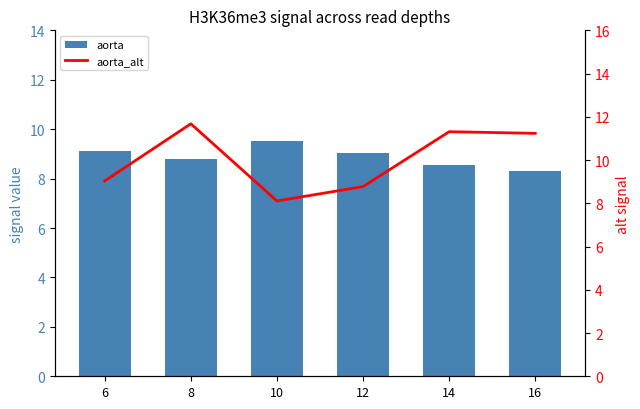

How many distinct data groups are displayed?

2